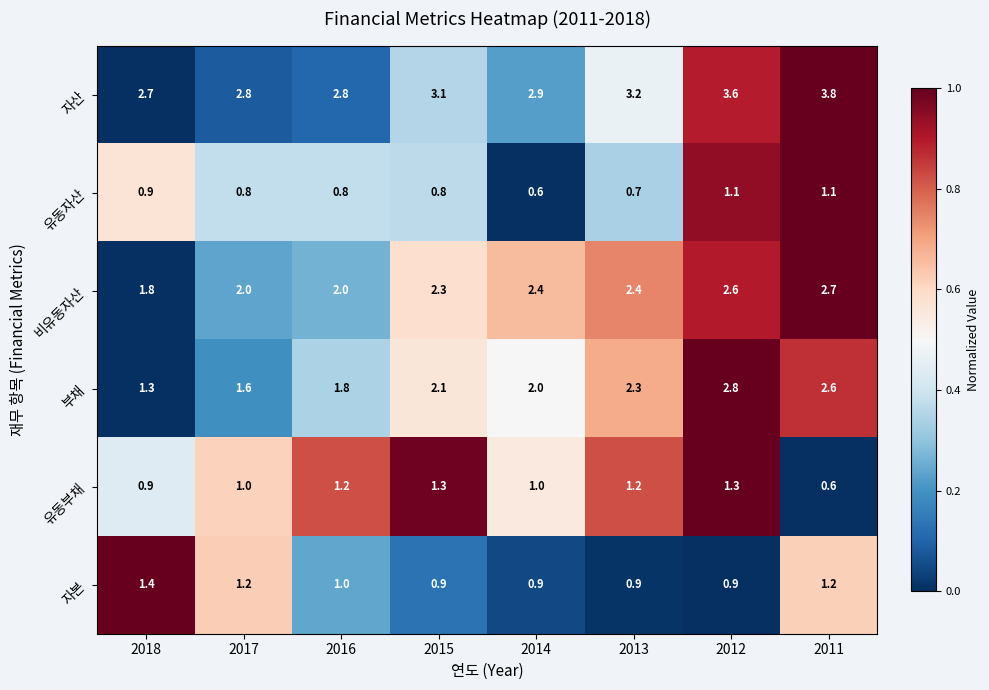

At 2011, list the series in order from smallest to largest.

유동부채, 유동자산, 자본, 부채, 비유동자산, 자산